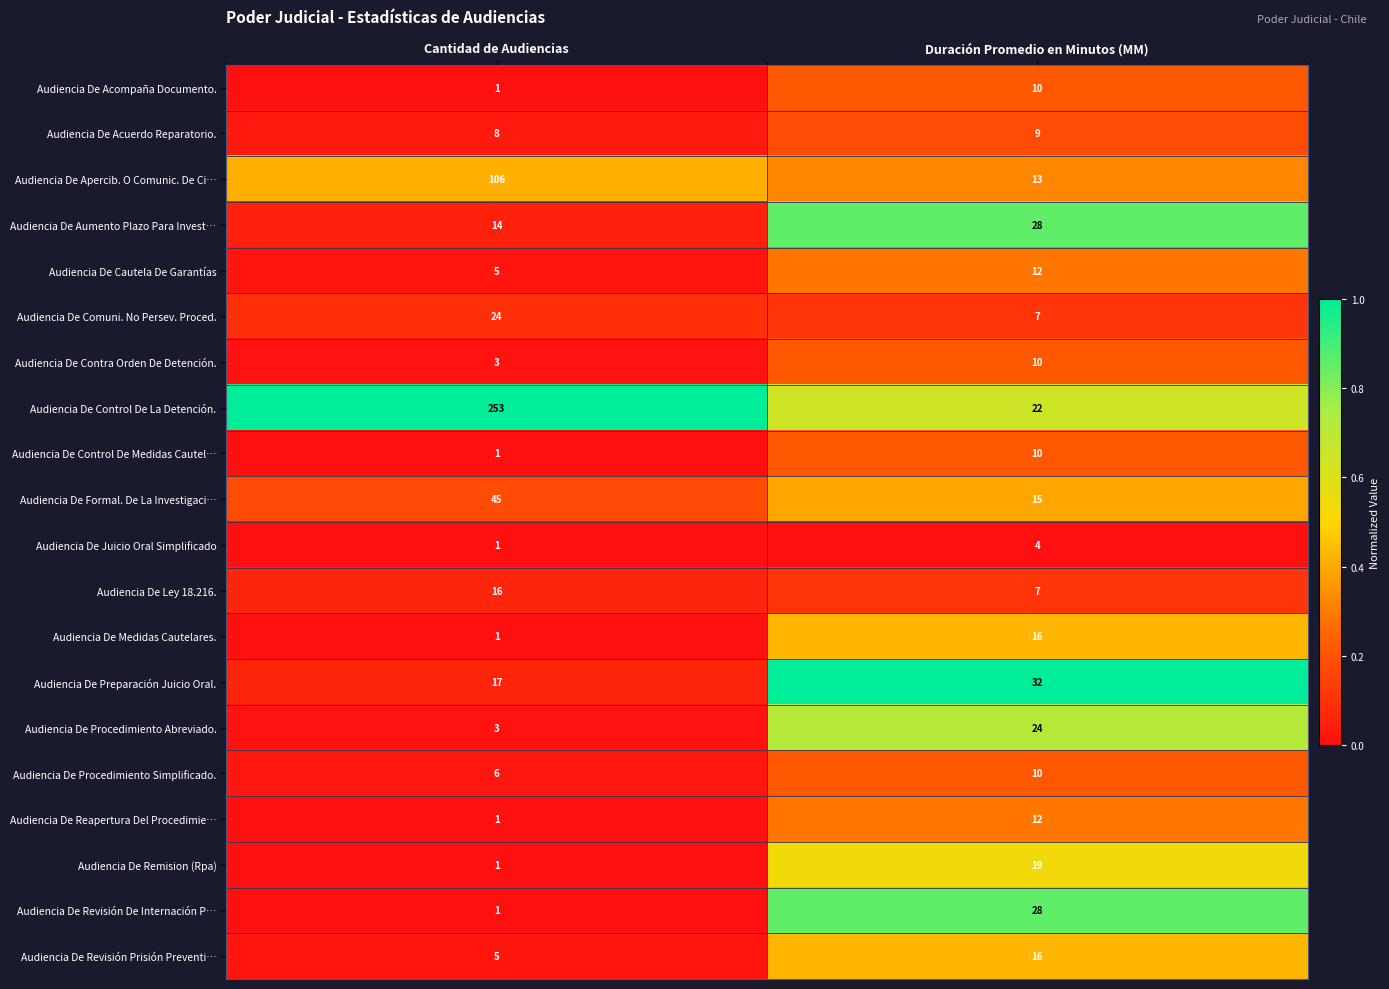

What is the maximum value shown in the chart?

253